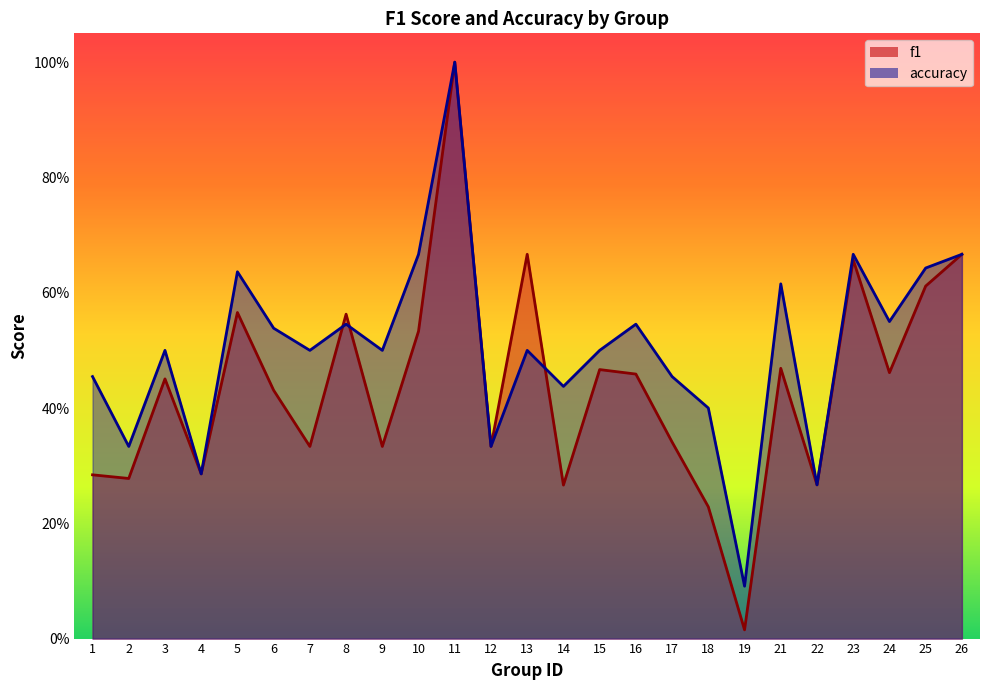

Reading left to right, transcribe all the data shown in this chart.

f1: 1=0.3	2=0.3	3=0.5	4=0.3	5=0.6	6=0.4	7=0.3	8=0.6	9=0.3	10=0.5	11=1.0	12=0.3	13=0.7	14=0.3	15=0.5	16=0.5	17=0.3	18=0.2	19=0.0	21=0.5	22=0.3	23=0.7	24=0.5	25=0.6	26=0.7
accuracy: 1=0.5	2=0.3	3=0.5	4=0.3	5=0.6	6=0.5	7=0.5	8=0.5	9=0.5	10=0.7	11=1.0	12=0.3	13=0.5	14=0.4	15=0.5	16=0.5	17=0.5	18=0.4	19=0.1	21=0.6	22=0.3	23=0.7	24=0.6	25=0.6	26=0.7